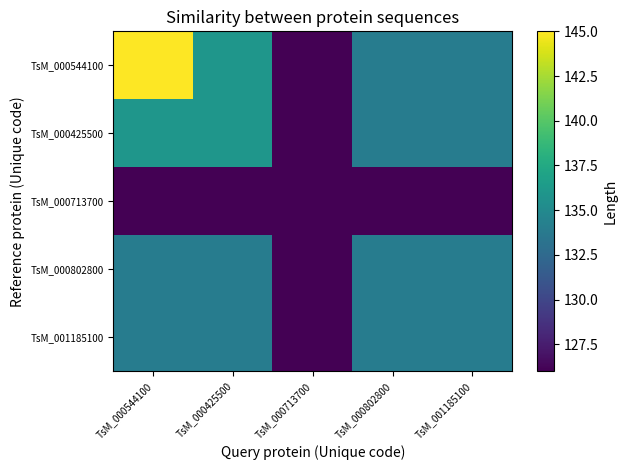

Is it true that TsM_000544100 equals 189 at TsM_000425500?

False